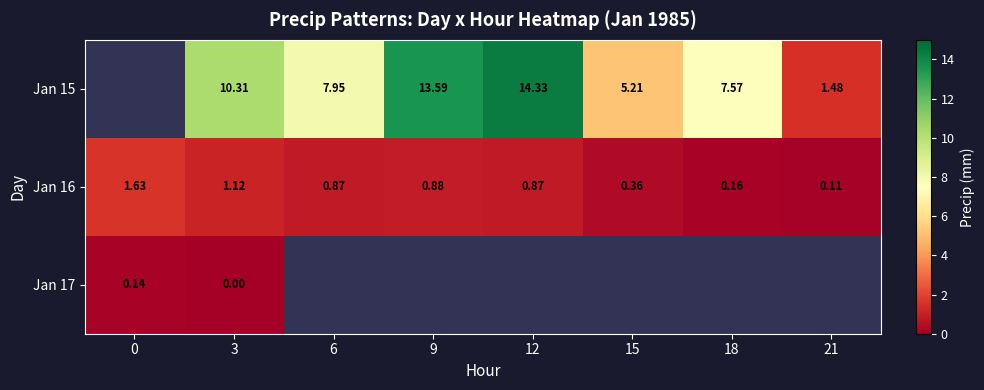

Which category has the lowest value across all series?

3